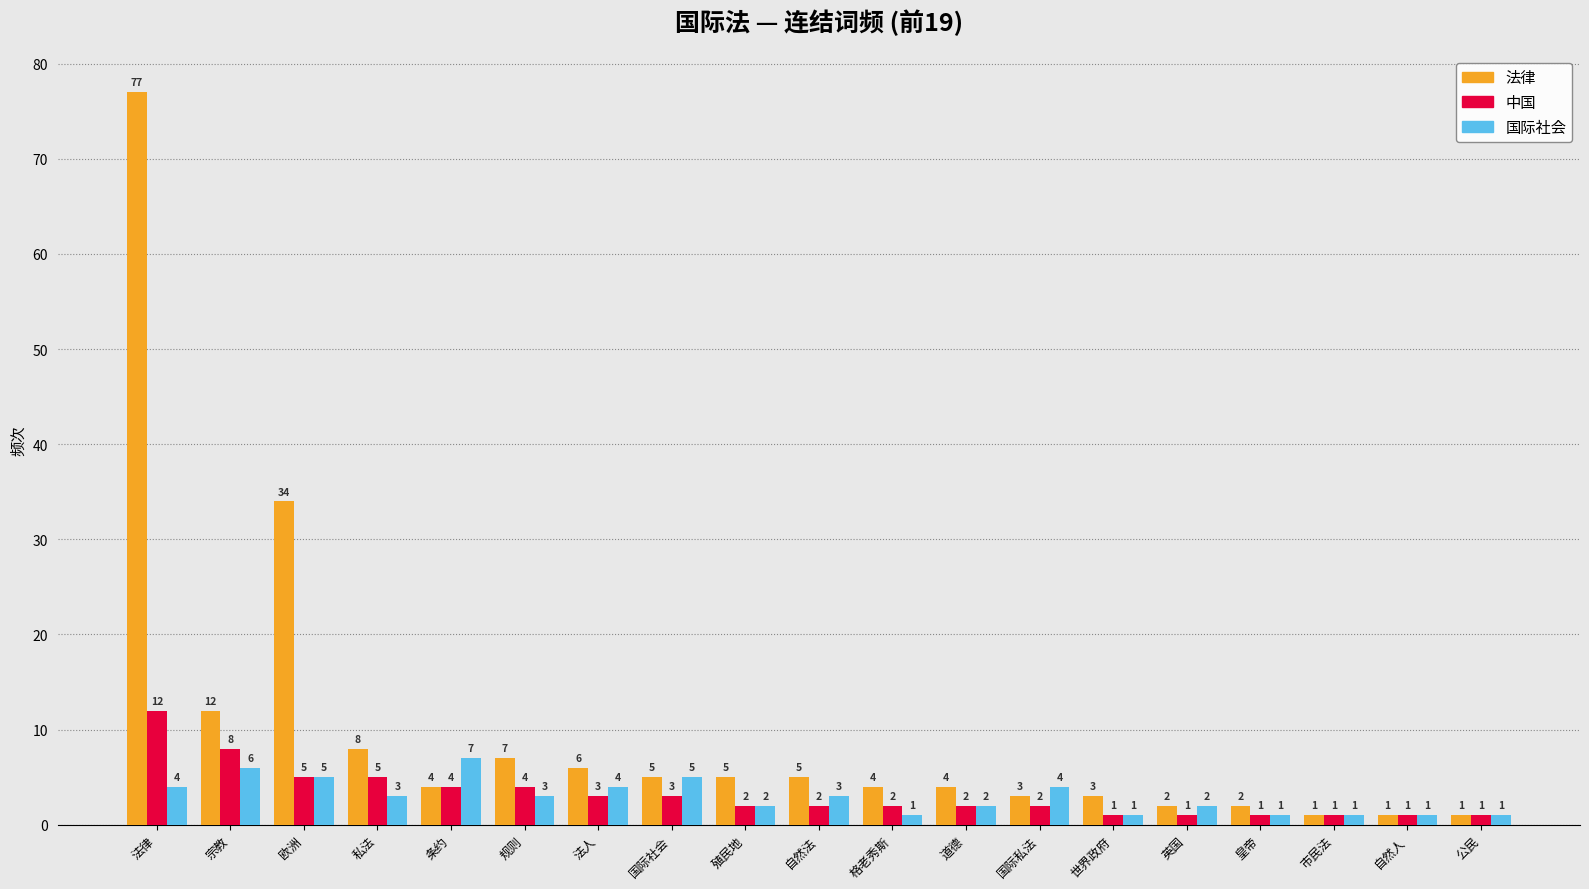

What are all the series names shown in the legend?

法律, 中国, 国际社会